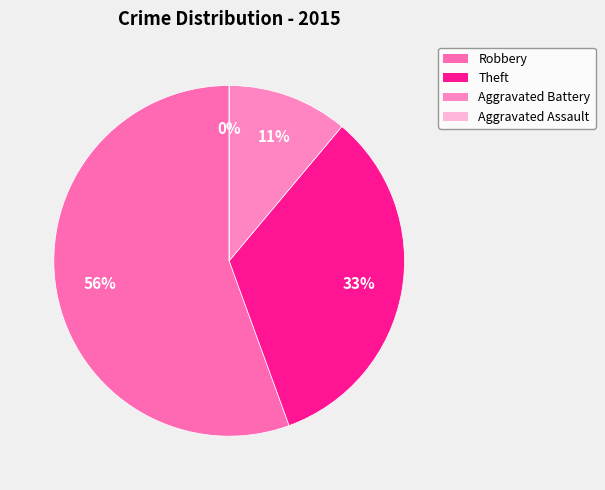

Is there a majority slice in this chart?

Yes